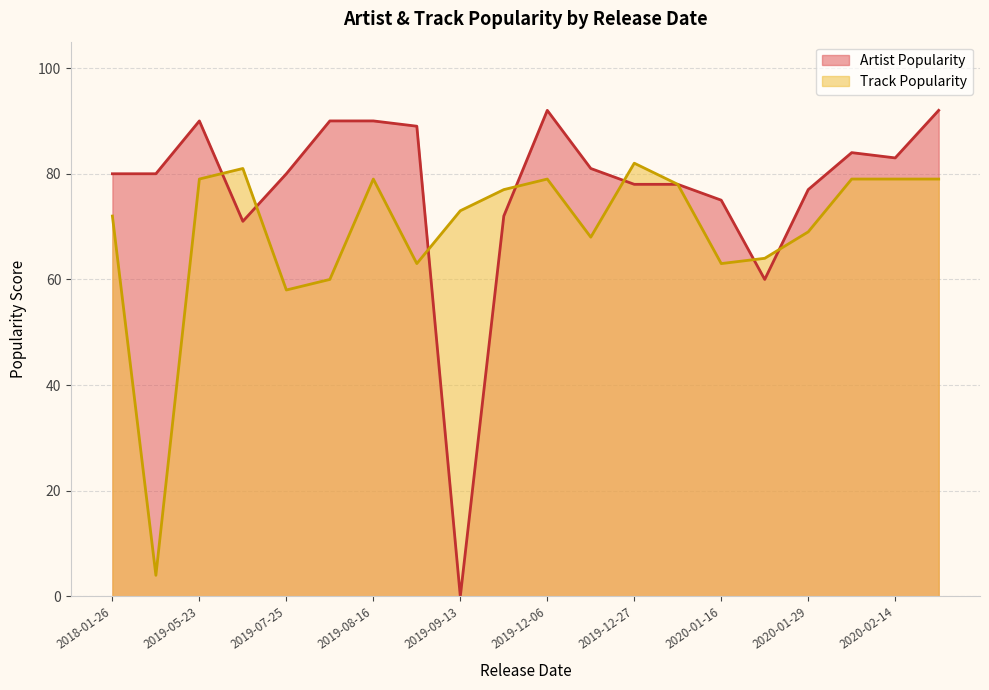

The value of Track Popularity at 2020-02-14 is 79. True or false?

True